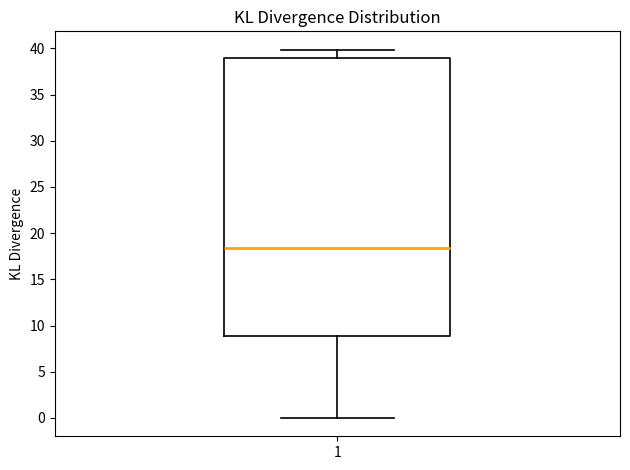

Transcribe this box plot: give where the median line is, the range the box spans, and where the two whiskers end, as read against the y-axis. The values are not printed on the chart, so give them approximately, as read against the axis.

median 18.5, box 9.0 to 39.0, whiskers 0.0 to 40.0